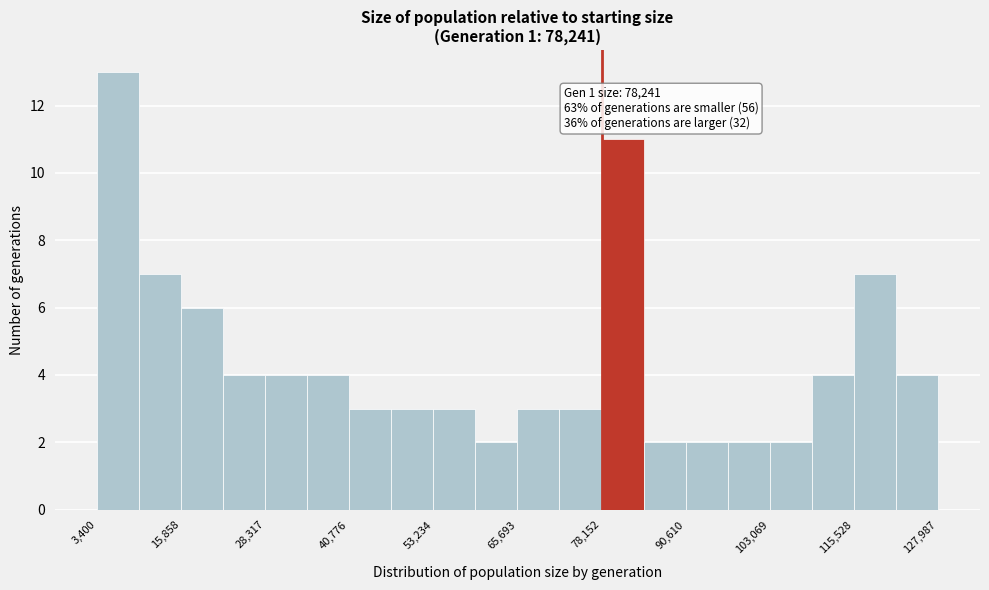

Read against the x-axis, roughly where is the centre of the tallest bar?

6000